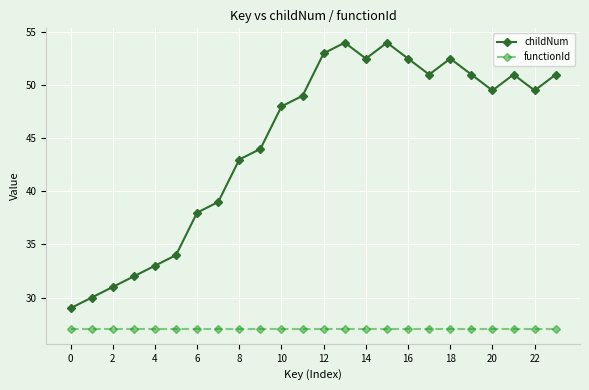

Which series has the widest spread of values?

childNum